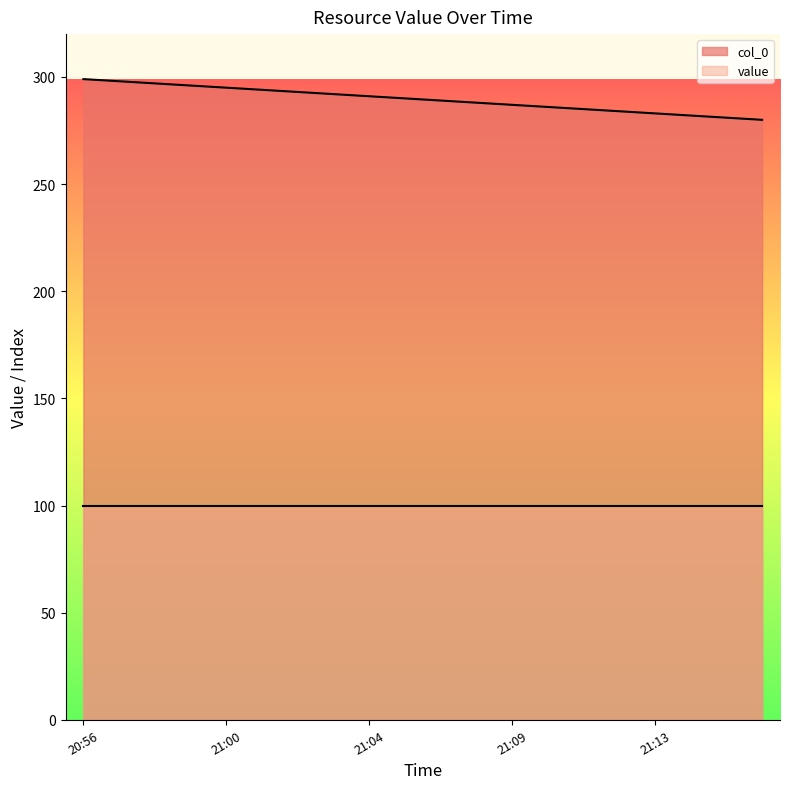

The value at 21:03 is 292. True or false?

True